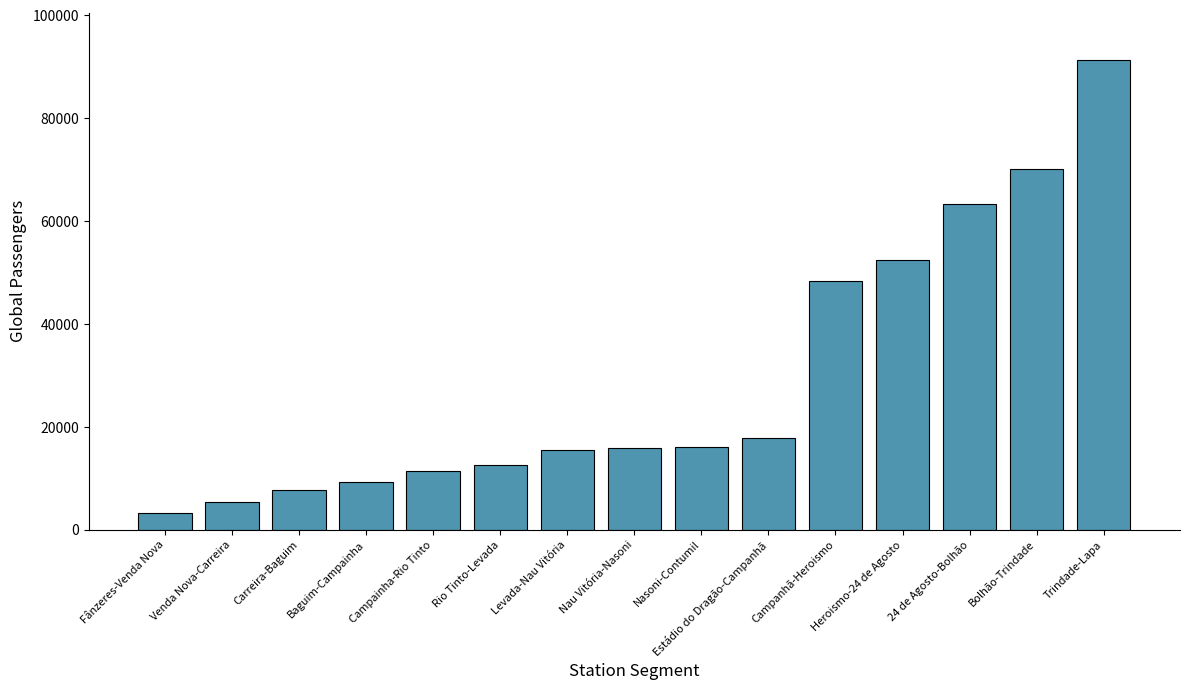

How many categories are shown in the chart?

15